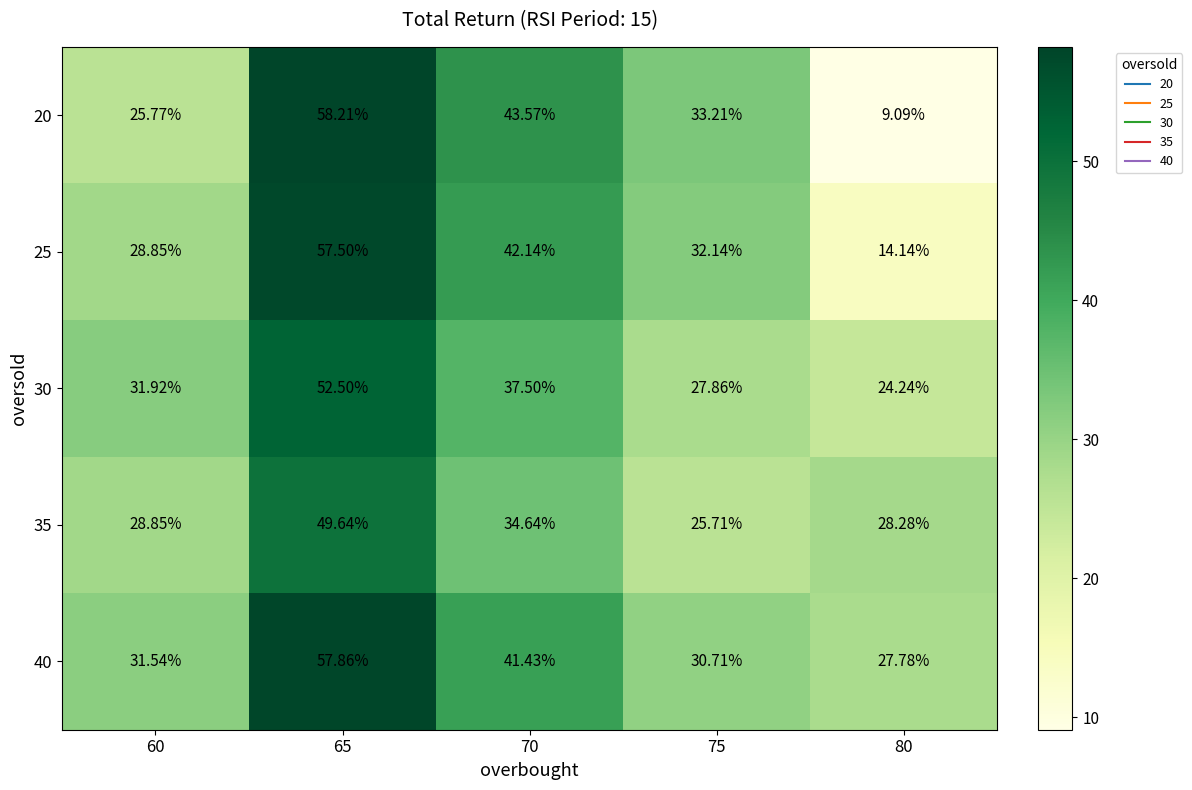

Is the value of 35 at 75 greater than the value of 40 at 60?

No